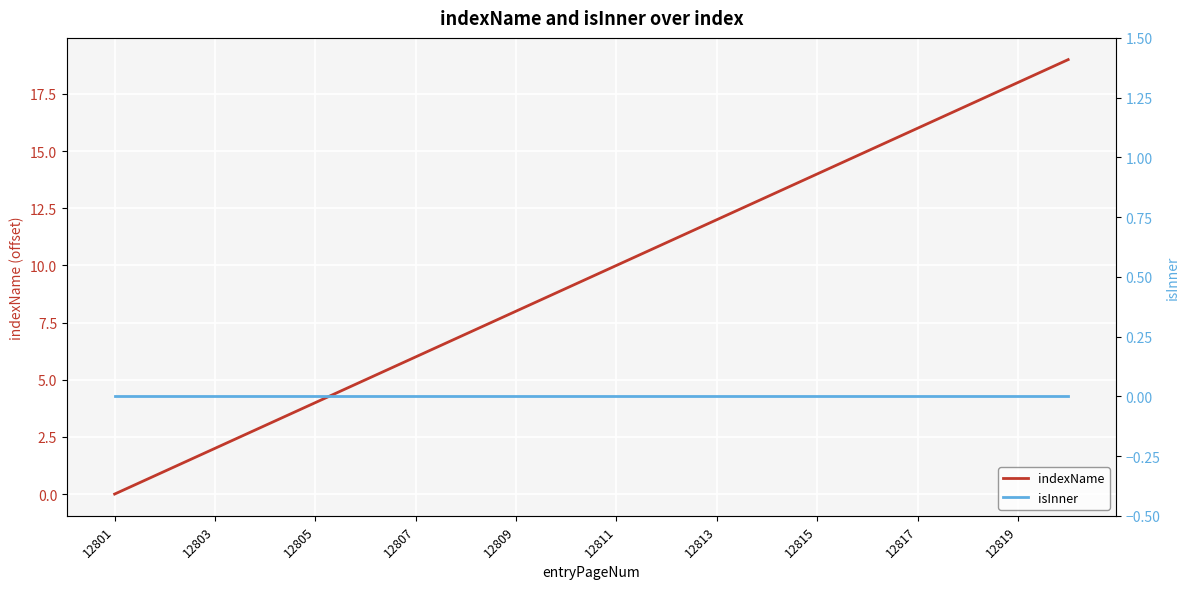

Which category has the lowest value in the indexName series?

12801